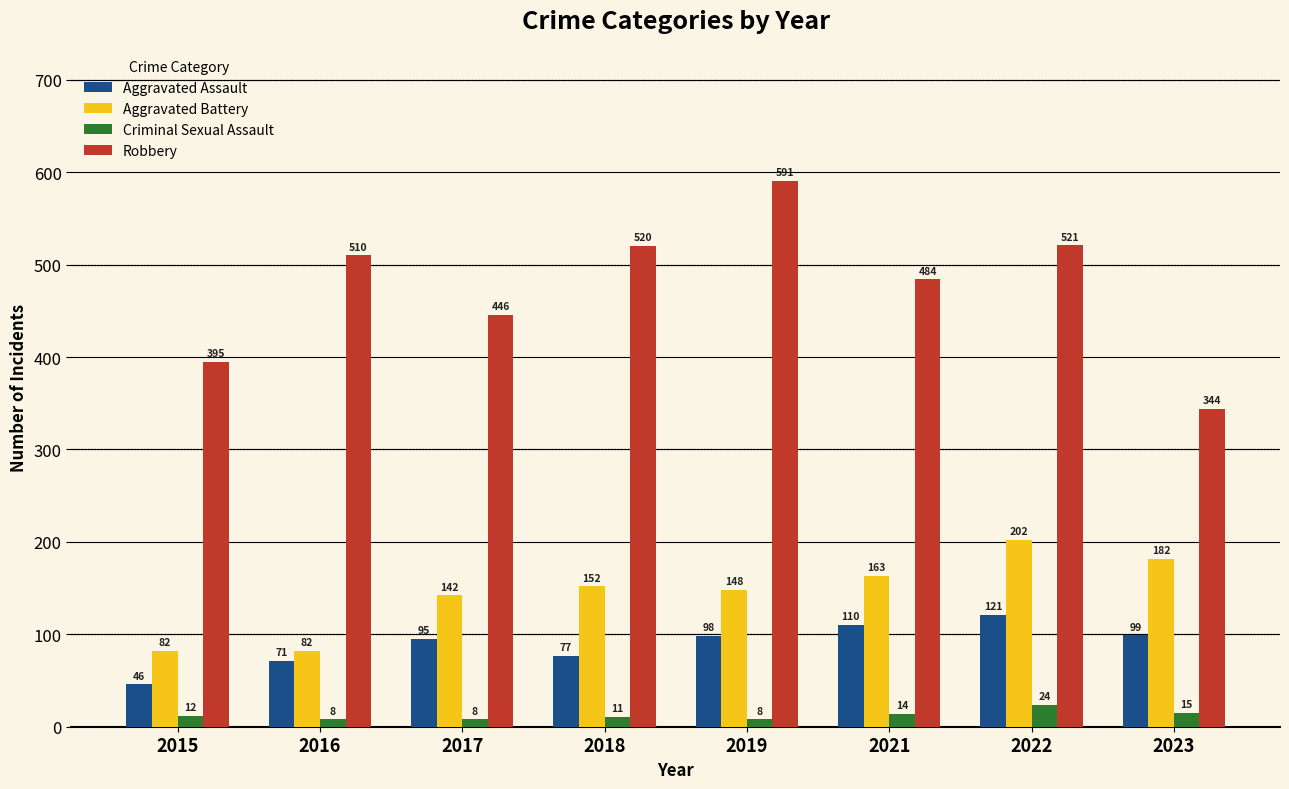

At which label is Criminal Sexual Assault closest to 16?

2023